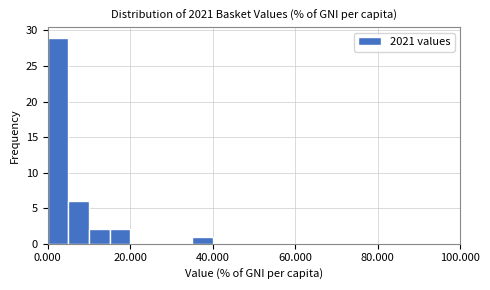

Around what value on the x-axis is the tallest bar? Give the approximate position of its centre, as read against the axis.

2